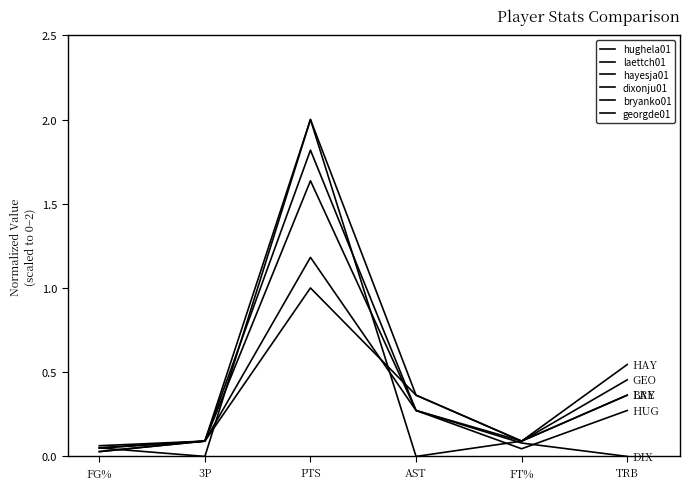

Does the chart display data point markers on the line(s)?

No